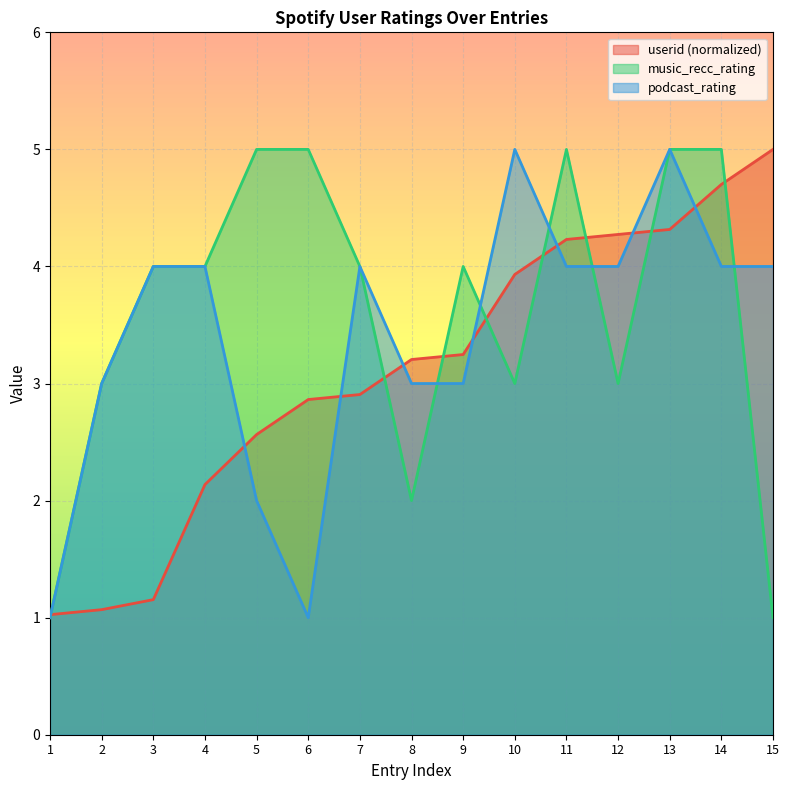

Does the chart display data point markers on the line(s)?

No